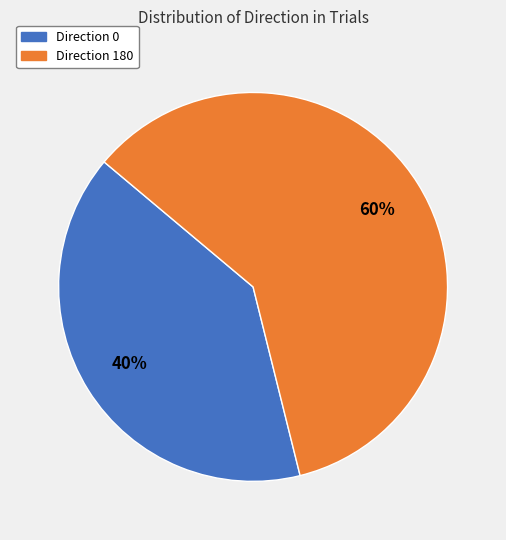

Between Direction 180 and Direction 0, which is larger?

Direction 180